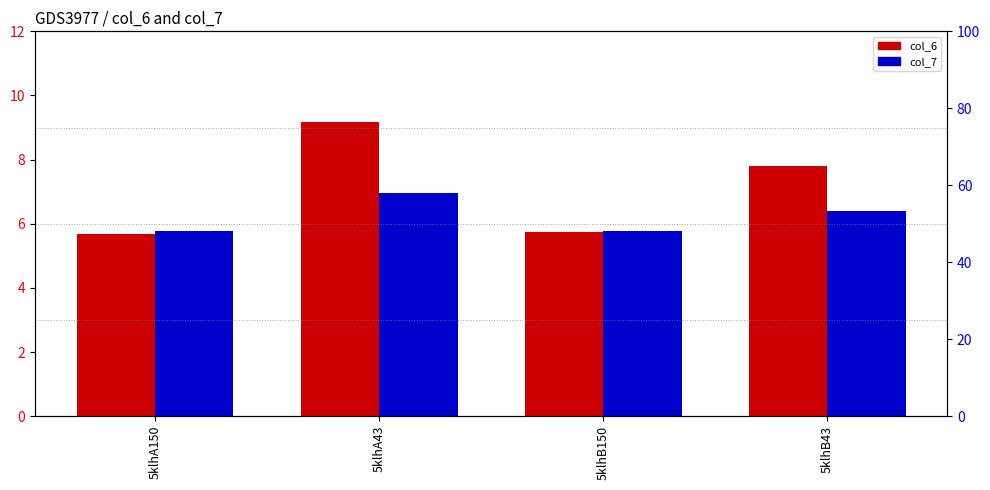

How many categories are shown in the chart?

4